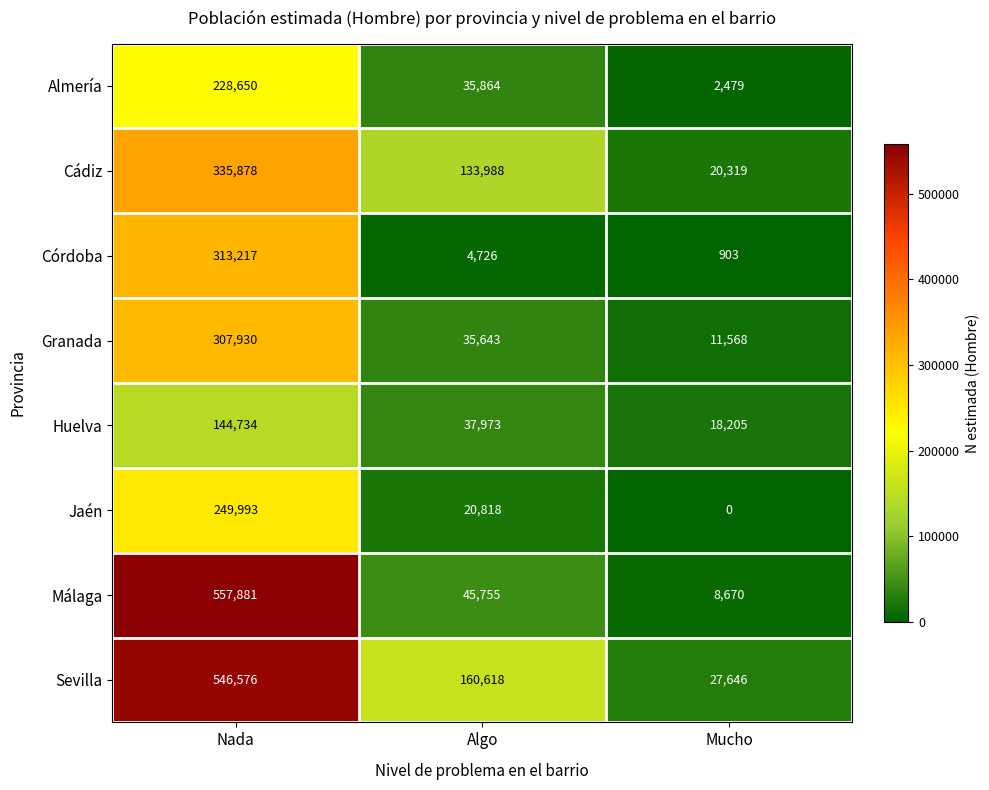

Reading left to right, what are all the values shown in this chart?

Almería: 228650	35864	2479
Cádiz: 335878	133988	20319
Córdoba: 313217	4726	903
Granada: 307930	35643	11568
Huelva: 144734	37973	18205
Jaén: 249993	20818	0
Málaga: 557881	45755	8670
Sevilla: 546576	160618	27646